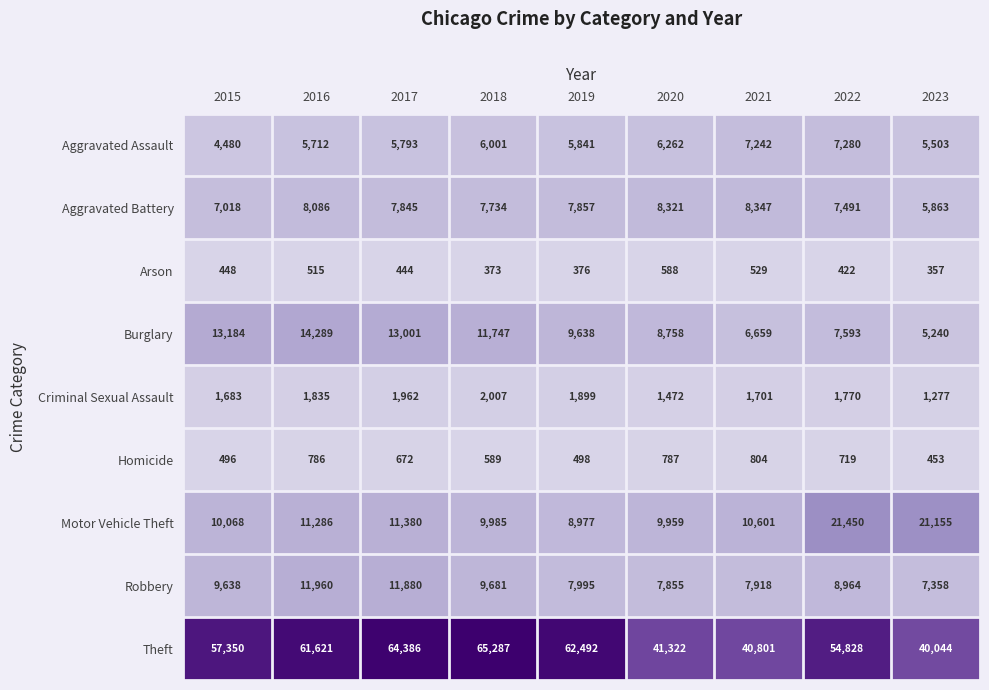

Count the number of data series in this chart.

9